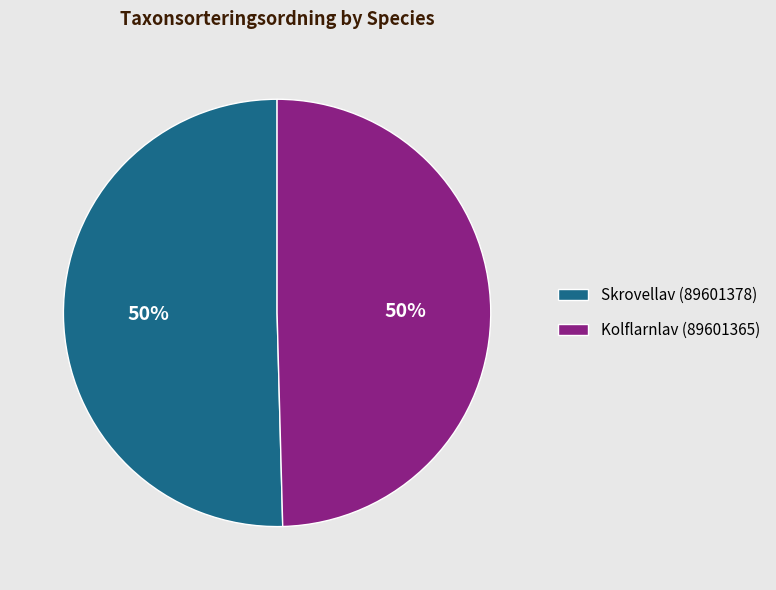

What percentage is the Skrovellav (89601378) slice, to the nearest percent?

50%